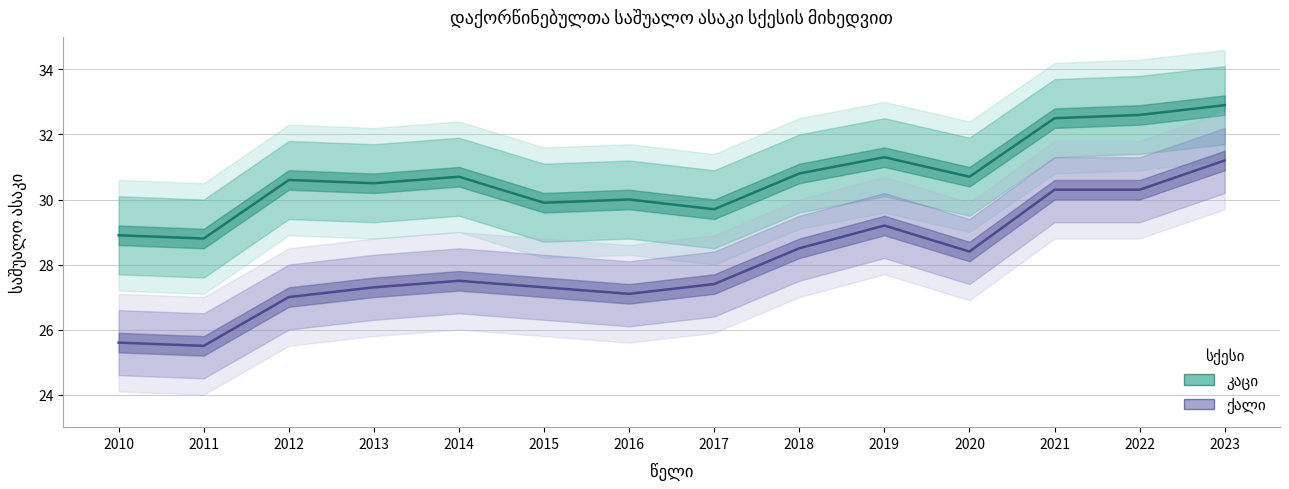

Reading right to left, list all the values displayed in this chart.

კაცი: 32.9	32.6	32.5	30.7	31.3	30.8	29.7	30.0	29.9	30.7	30.5	30.6	28.8	28.9
ქალი: 31.2	30.3	30.3	28.4	29.2	28.5	27.4	27.1	27.3	27.5	27.3	27.0	25.5	25.6